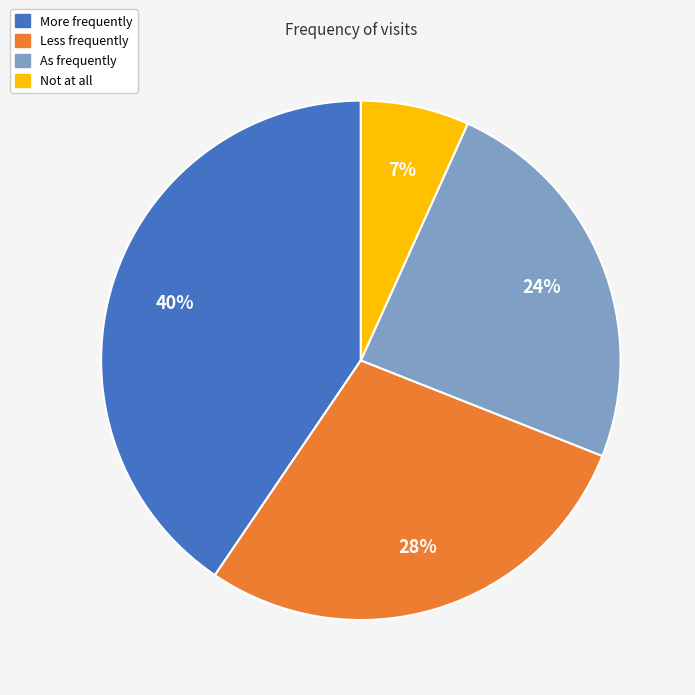

The Less frequently slice represents 28% of the pie. True or false?

True